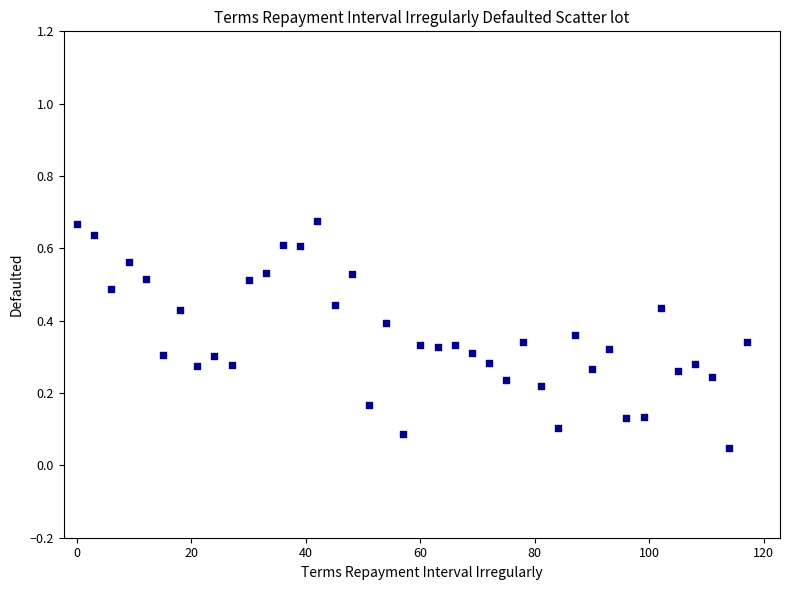

What is the range of X values (max minus min)?

117.0